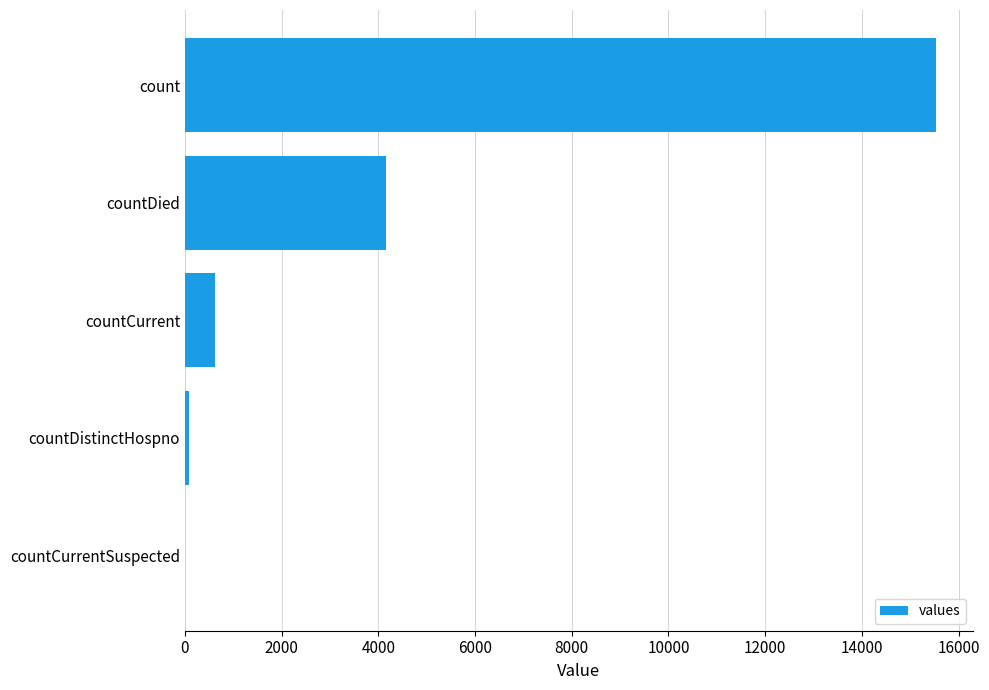

How many categories are shown in the chart?

5